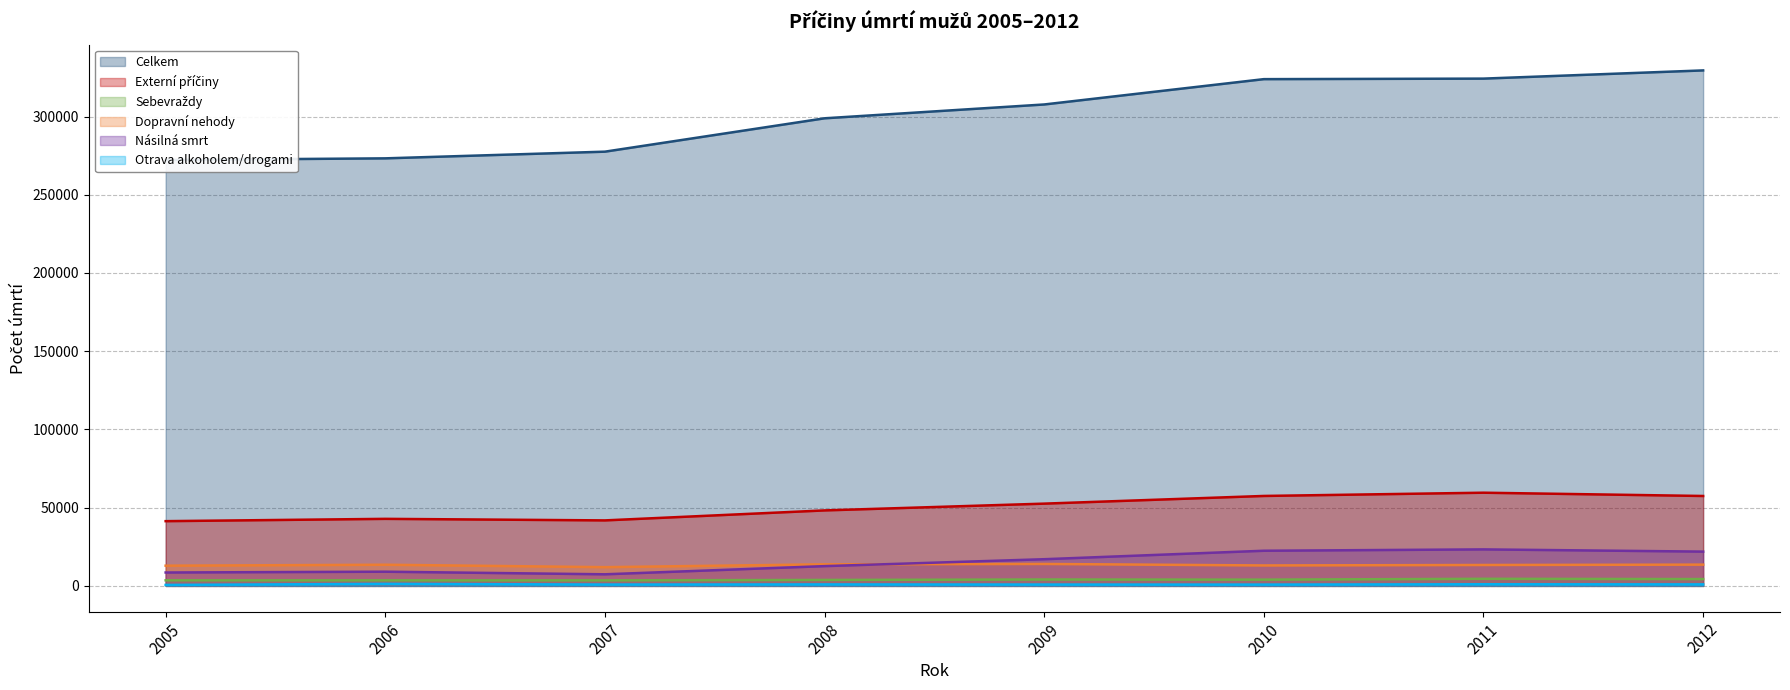

What is the approximate value of Dopravní nehody at 2012, to the nearest 100?

13600